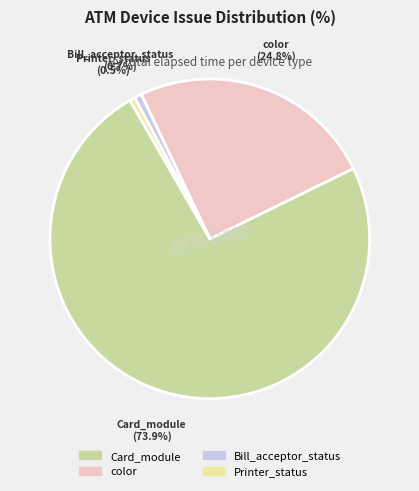

Does any single category account for the majority?

Yes